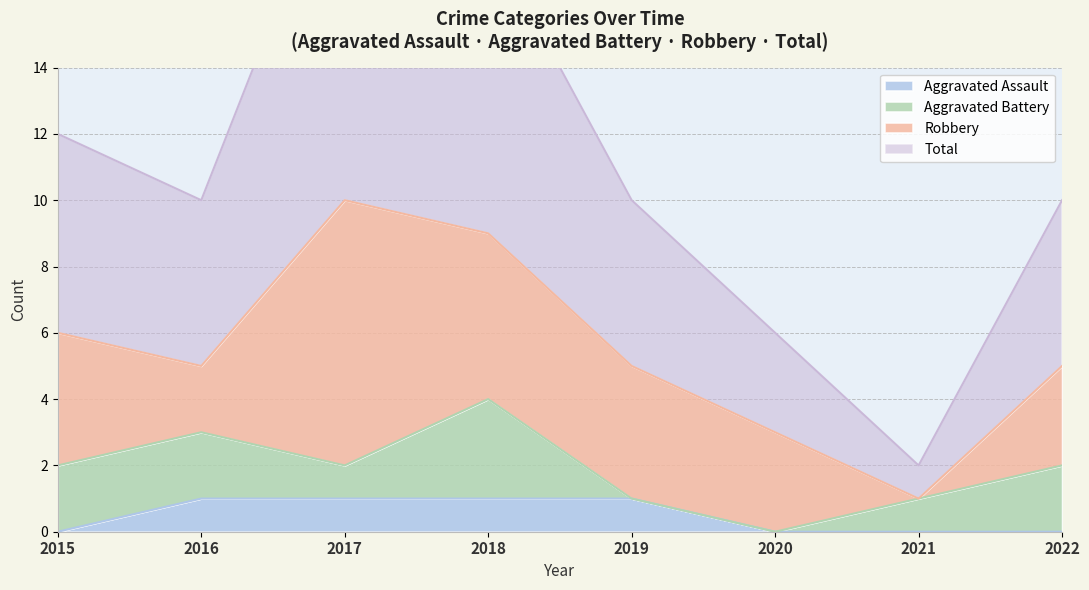

Is the value of Aggravated Assault at 2022 greater than the value of Total at 2019?

No